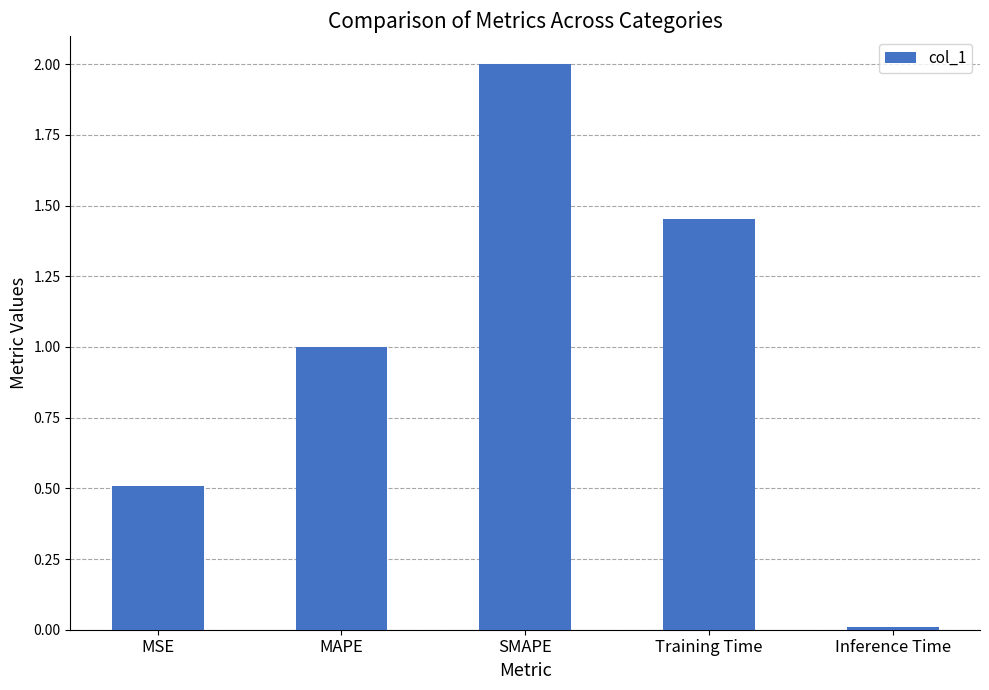

What is the approximate value at MAPE?

1.0